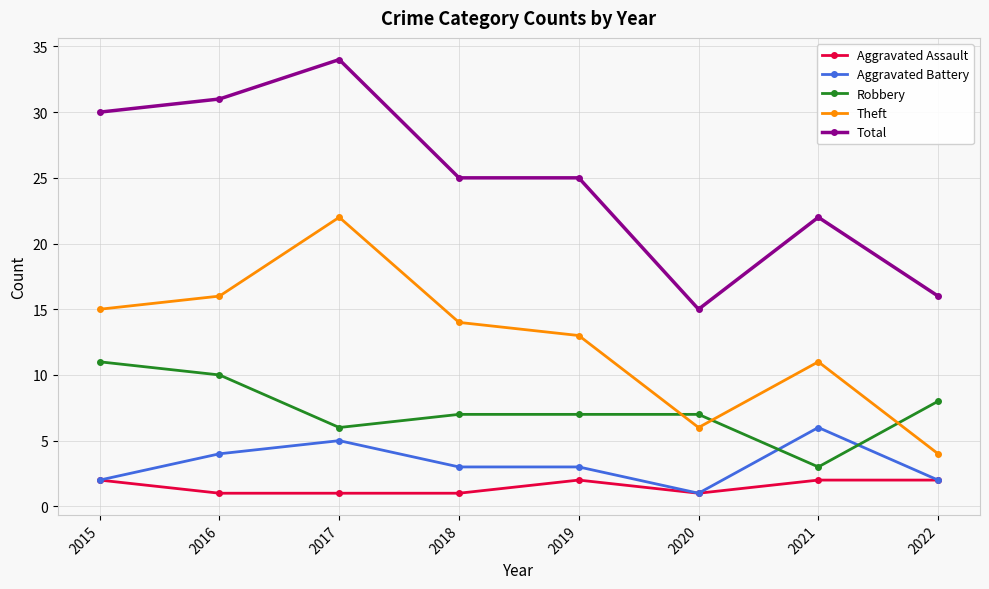

Where is the first local maximum for Total?

2017